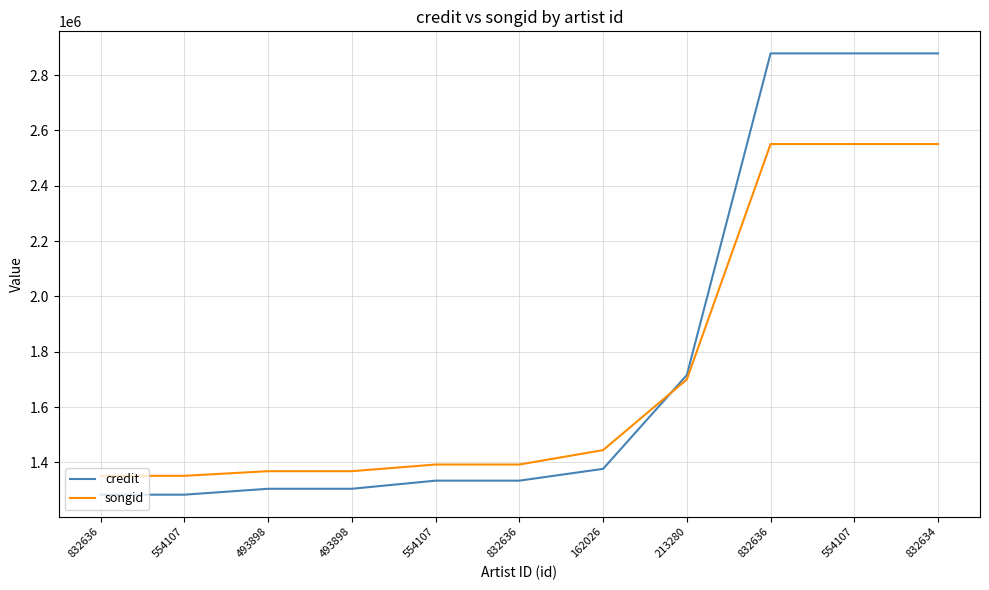

True or false: credit and songid cross at least once.

True